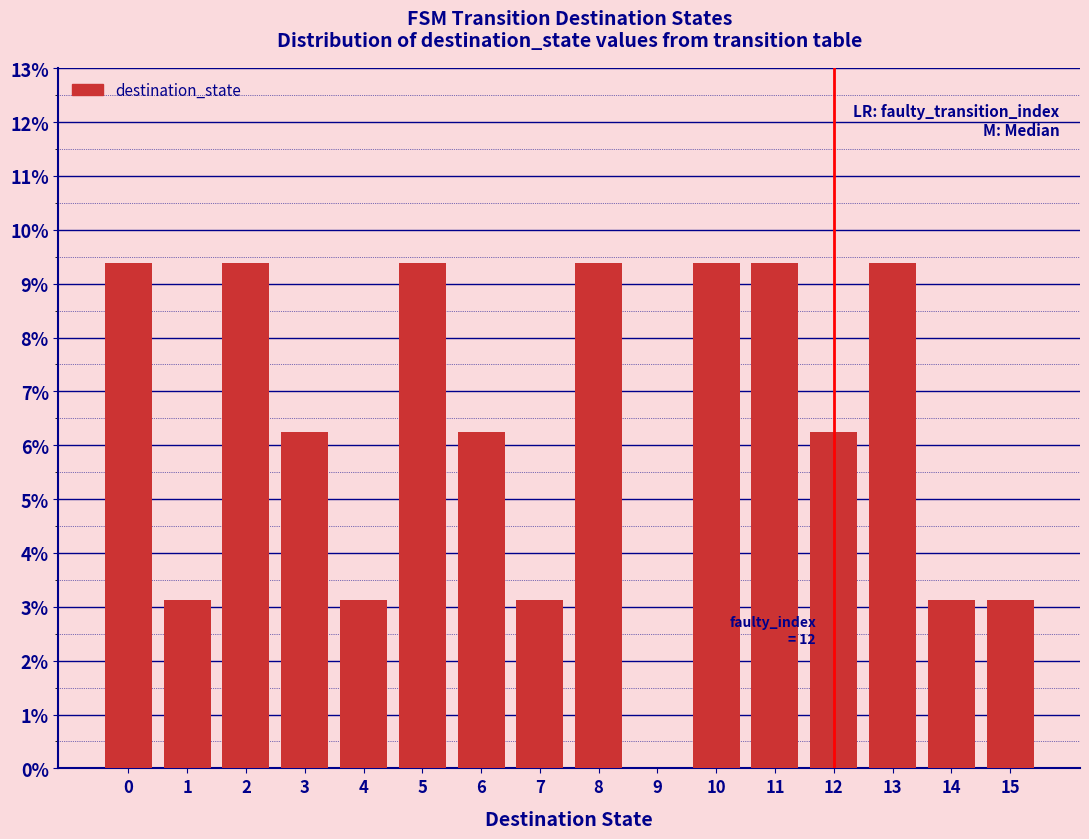

Is it true that the value at 14 is 4.8?

False